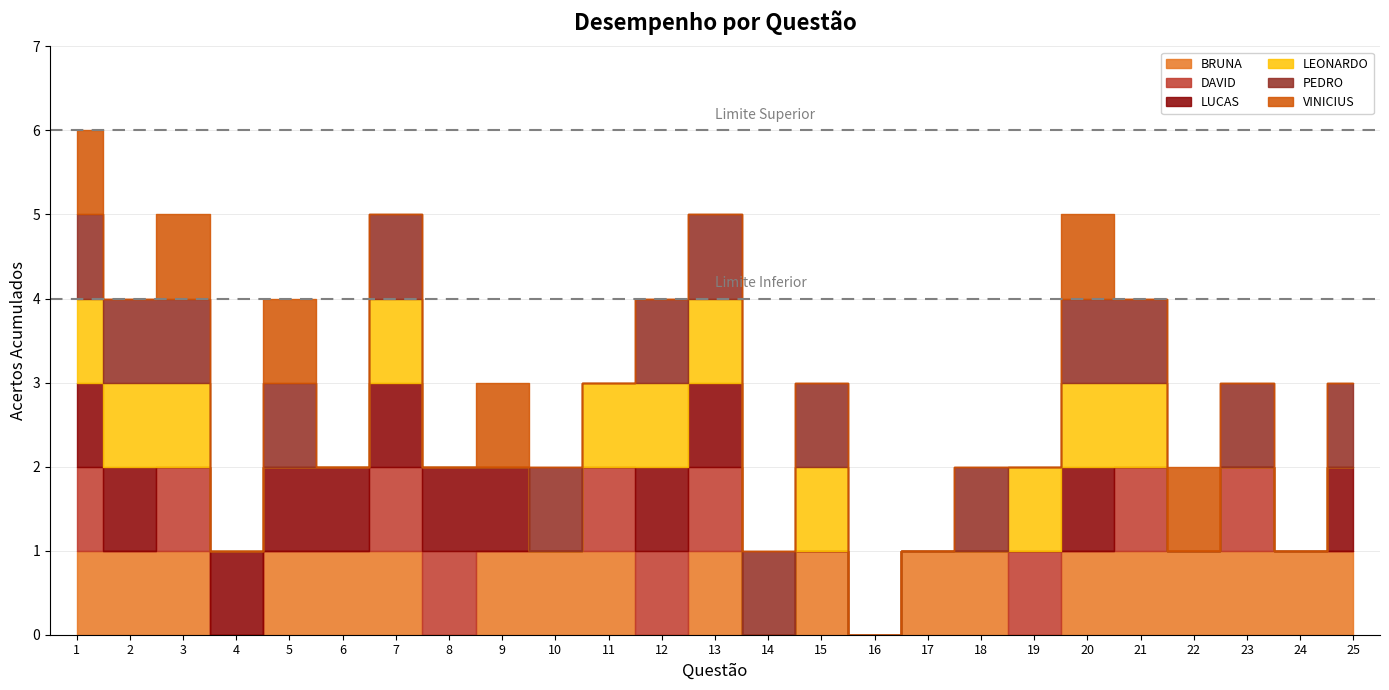

Does the chart have visible grid lines?

Yes